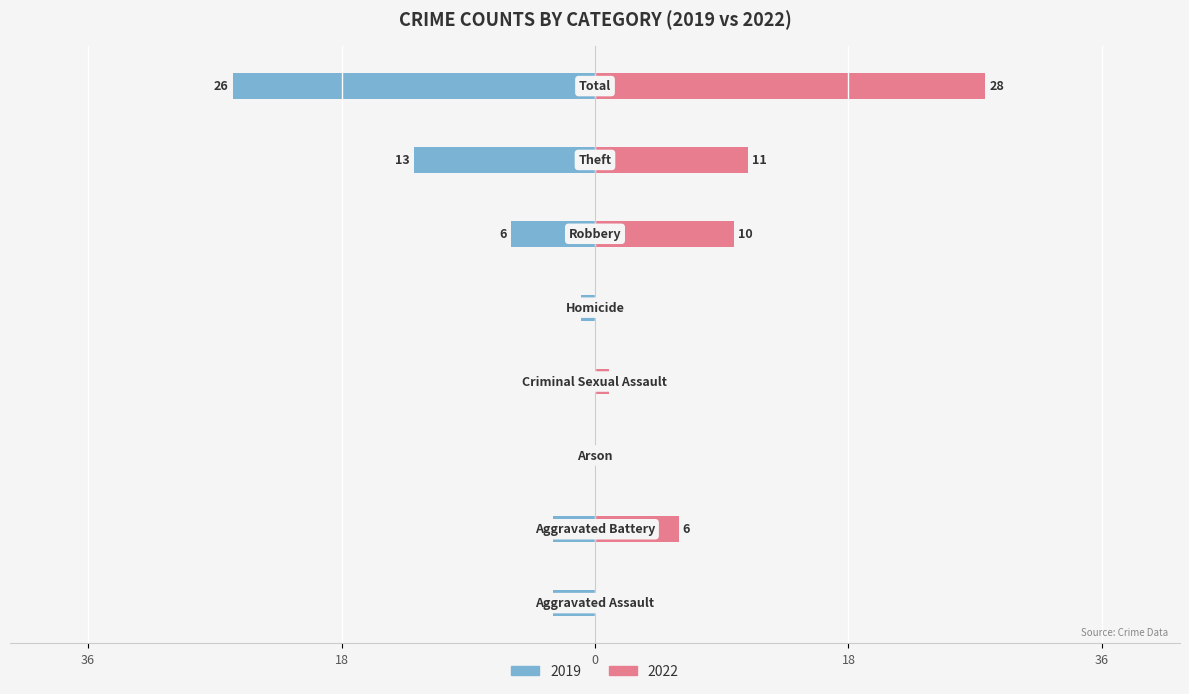

At which category does the chart reach its peak across all series?

Total